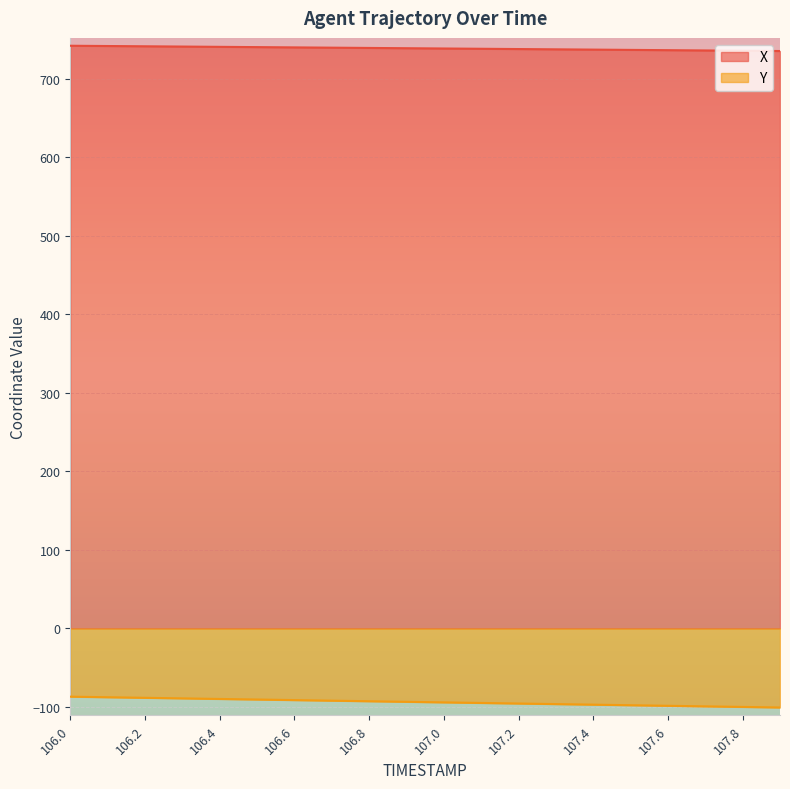

True or false: Y has more than 0 interior local peaks.

False